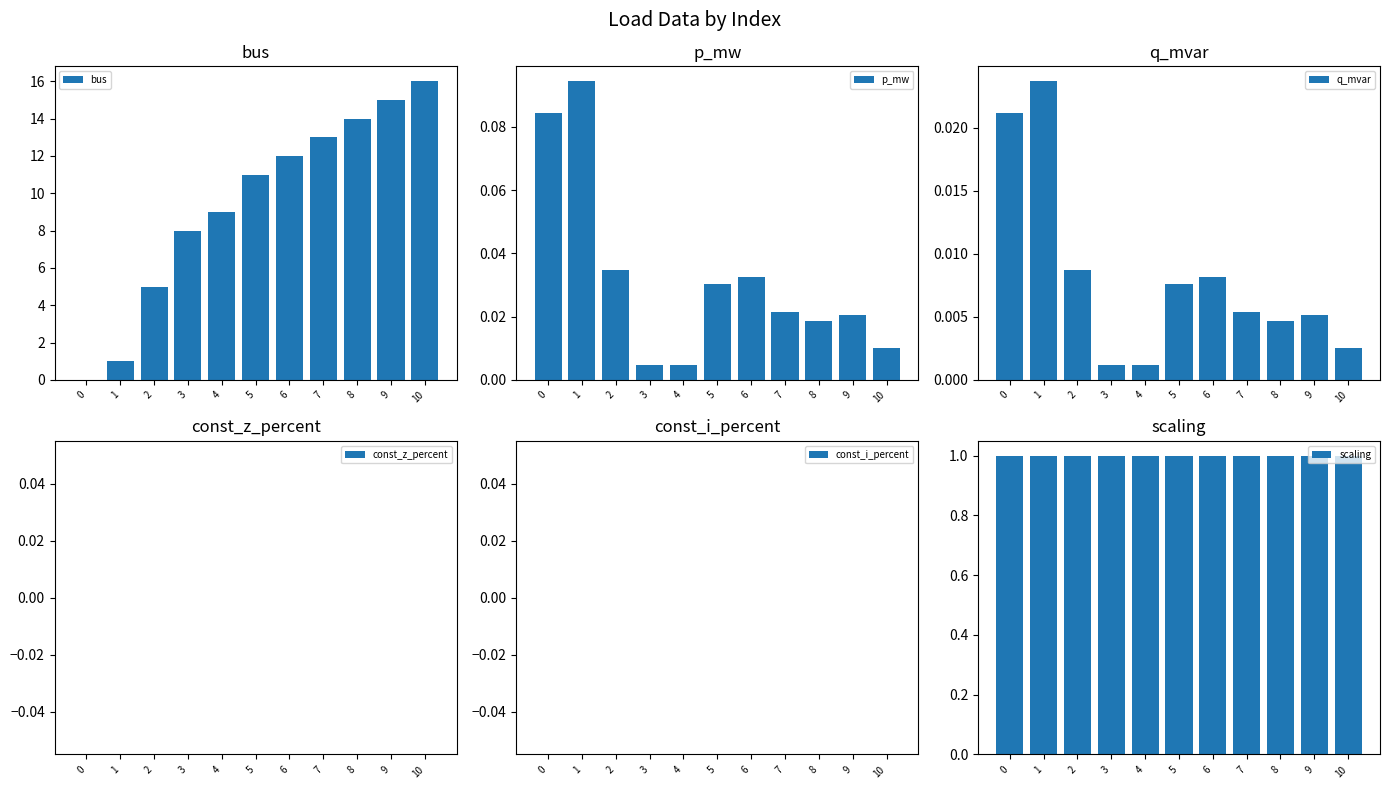

What are all the series names shown in the legend?

bus, p_mw, q_mvar, const_z_percent, const_i_percent, scaling